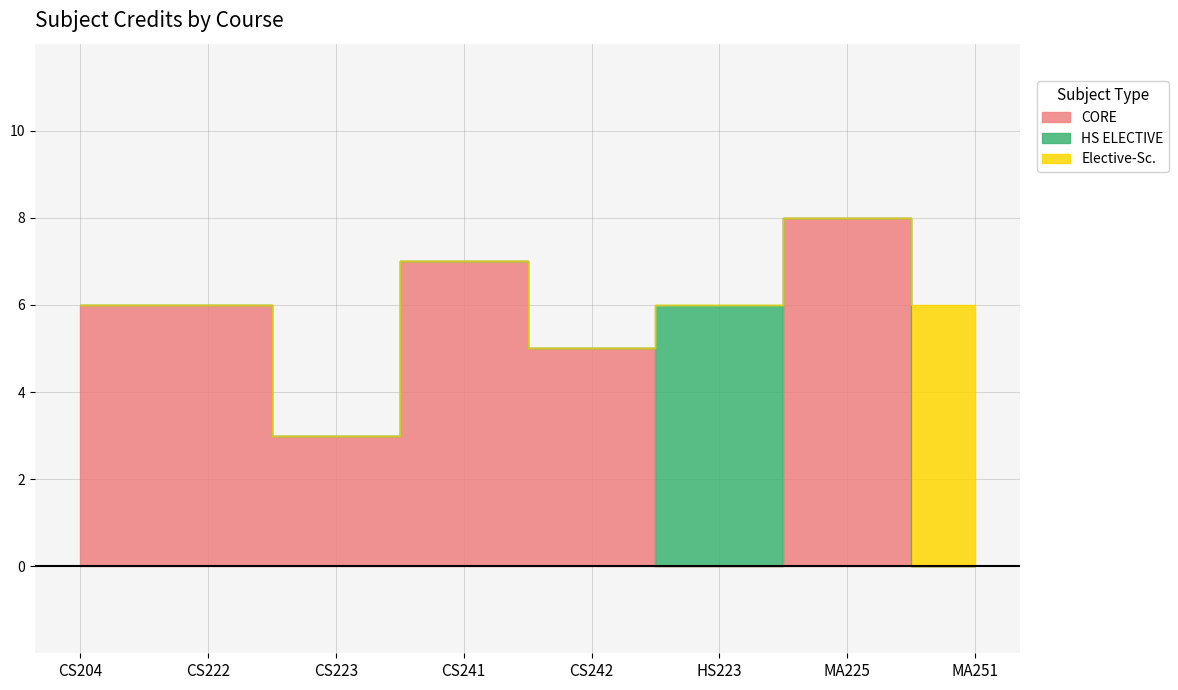

At which category does the chart reach its peak across all series?

MA225